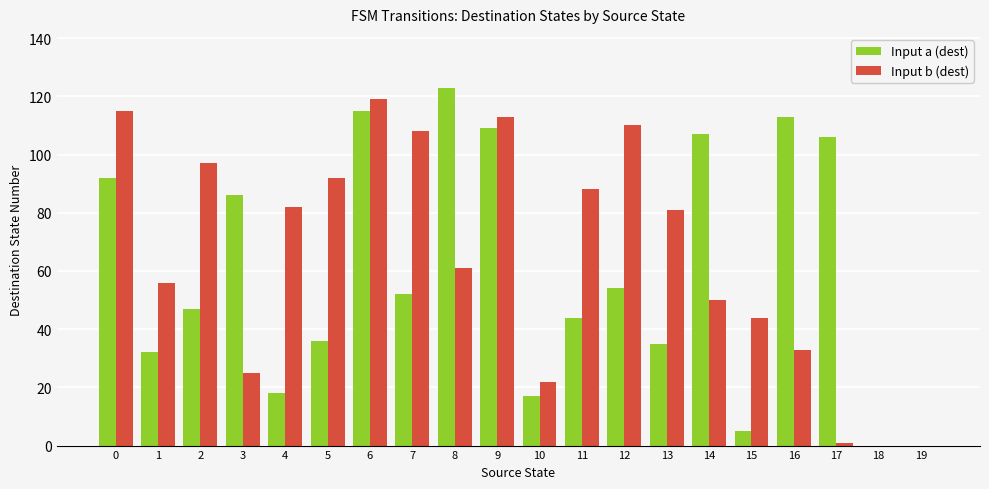

What is the total value across all series at 3?

111